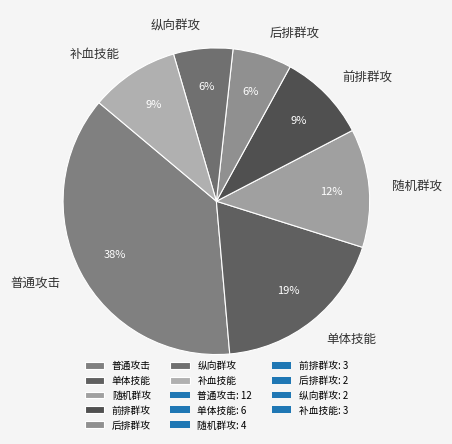

Between 纵向群攻 and 补血技能, which is larger?

补血技能